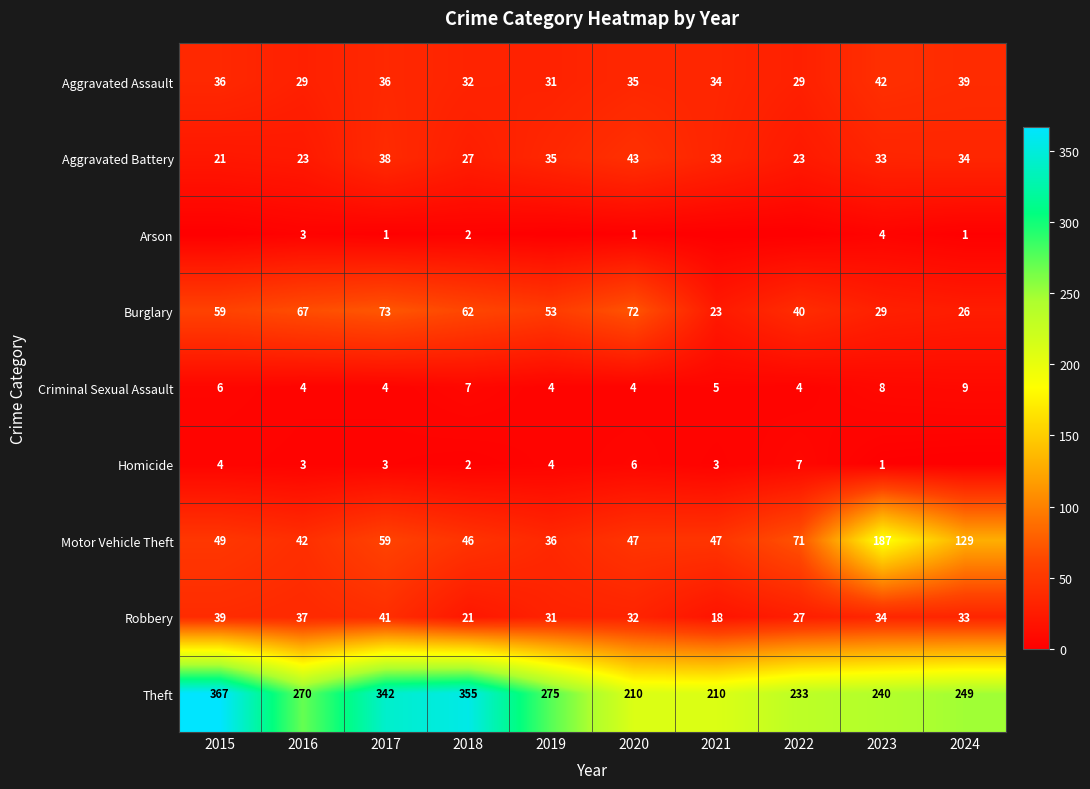

What value does the Theft series have at 2019?

275